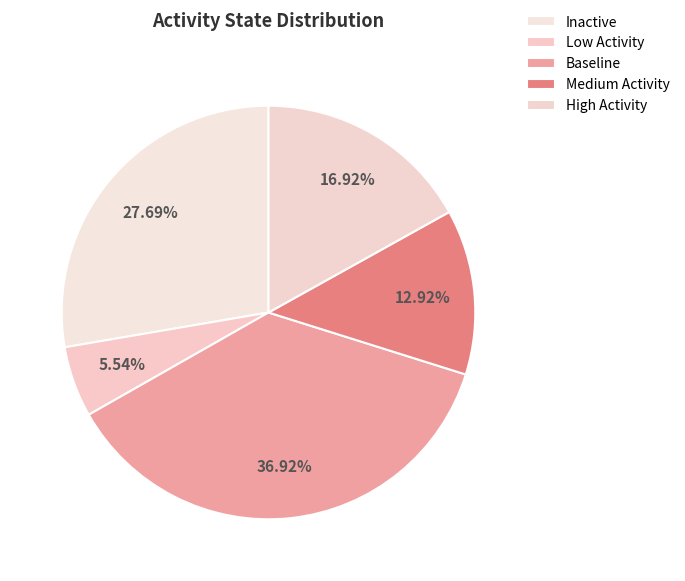

How many slices are in this pie chart?

5